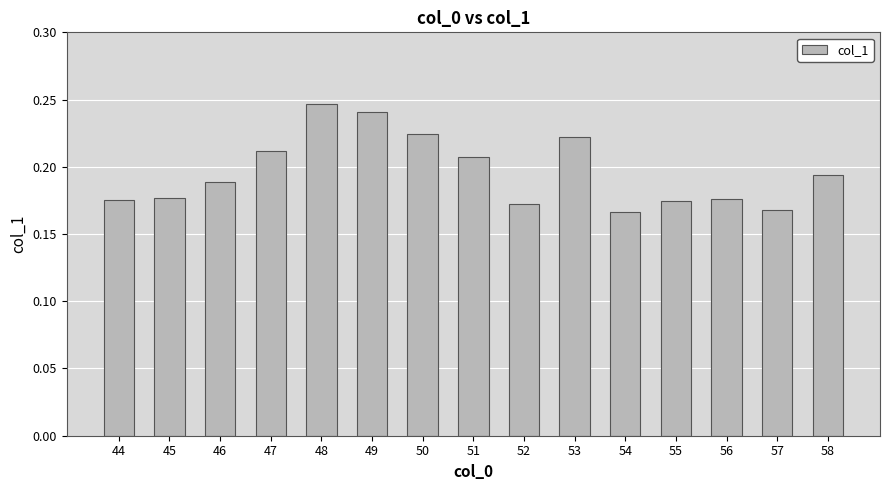

Is it true that the value at 51 is 0.1?

False